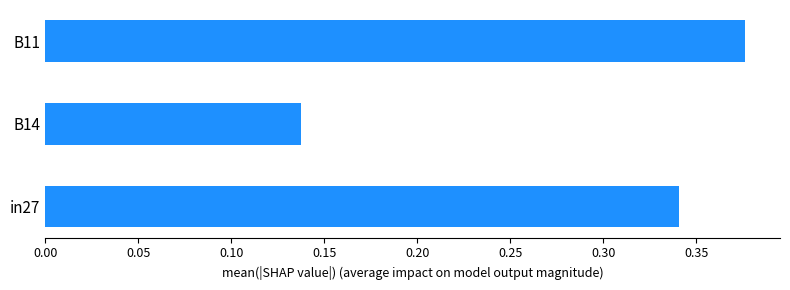

What is the sum of the values at B11 and in27?

0.7